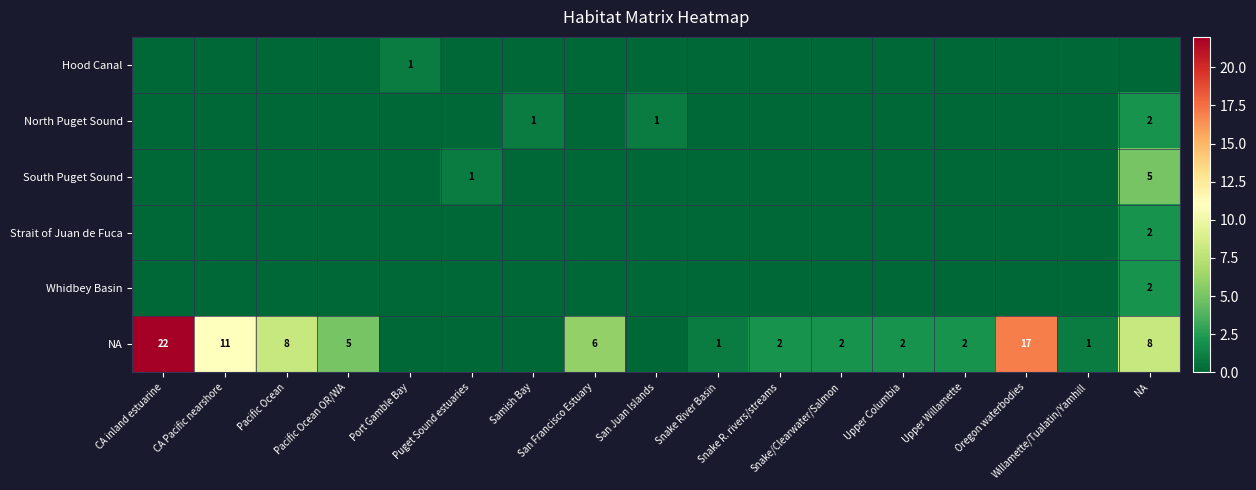

True or false: Whidbey Basin has a value of 0 at Upper Willamette.

True